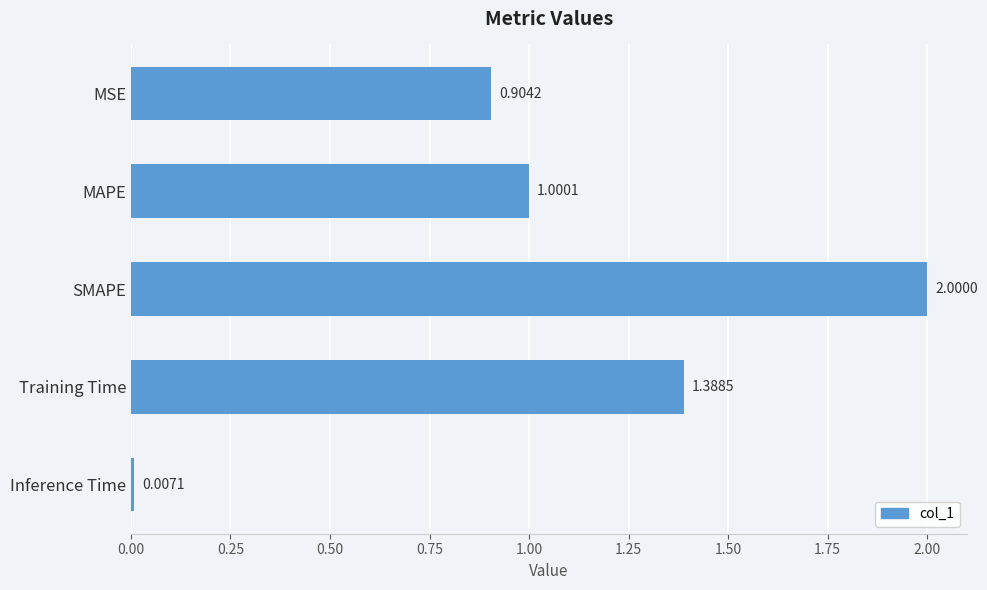

Which category has the lowest value across all series?

Inference Time